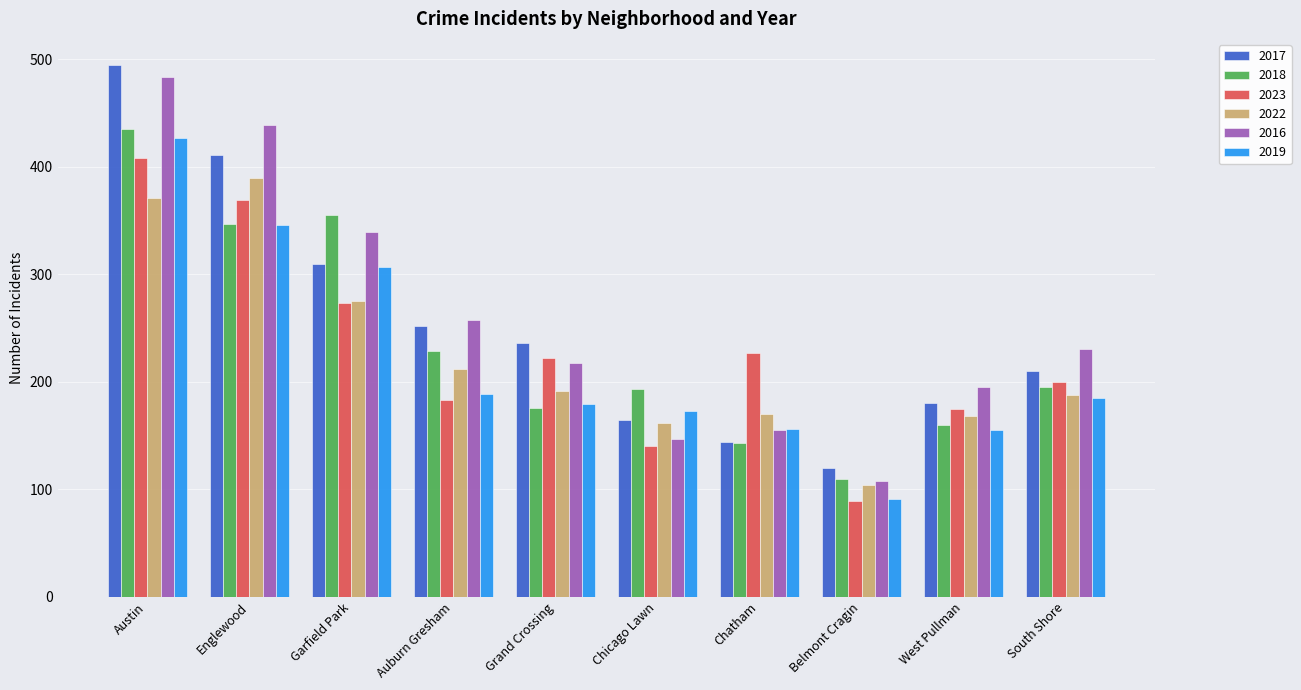

What is the total value across all series at Austin?

2618